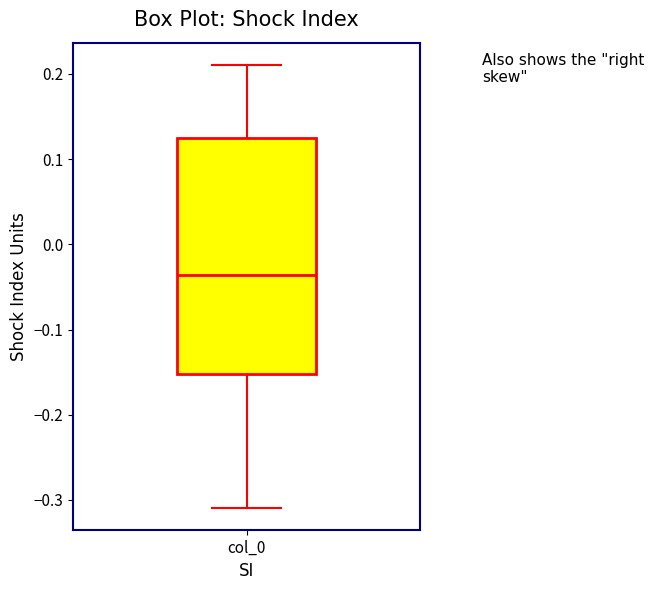

Transcribe this box plot: give where the median line is, the range the box spans, and where the two whiskers end, as read against the y-axis. The values are not printed on the chart, so give them approximately, as read against the axis.

median -0.04, box -0.15 to 0.13, whiskers -0.31 to 0.21